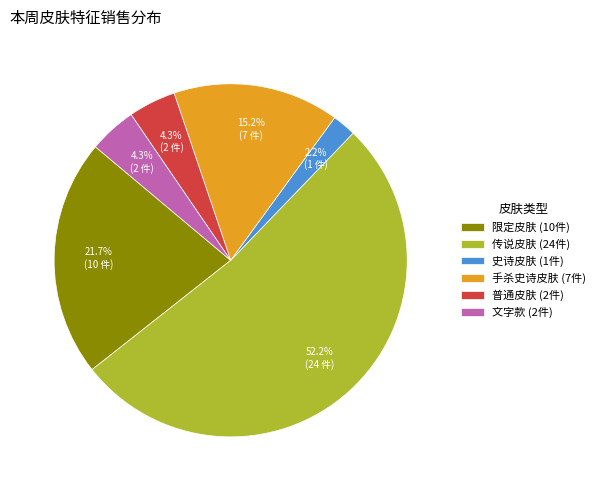

Between 限定皮肤 (10件) and 传说皮肤 (24件), which is larger?

传说皮肤 (24件)